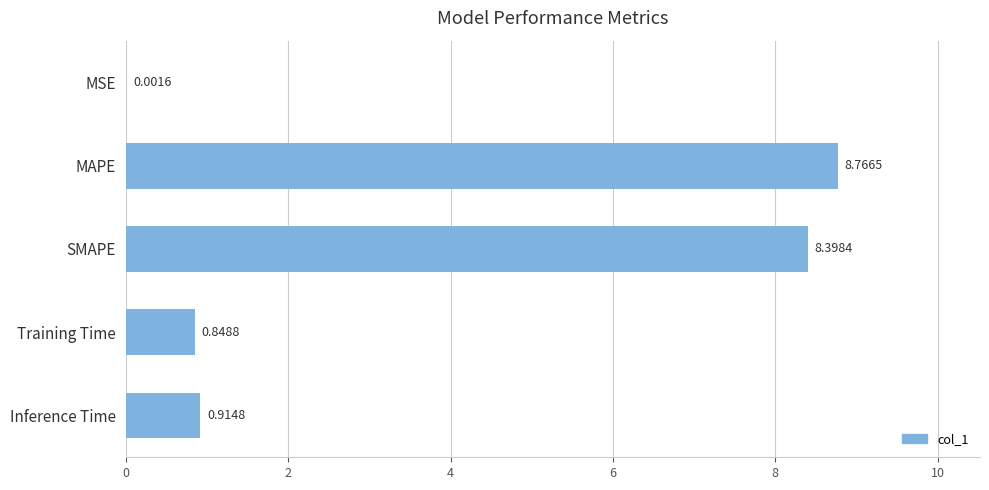

Which category has the highest value across all series?

MAPE